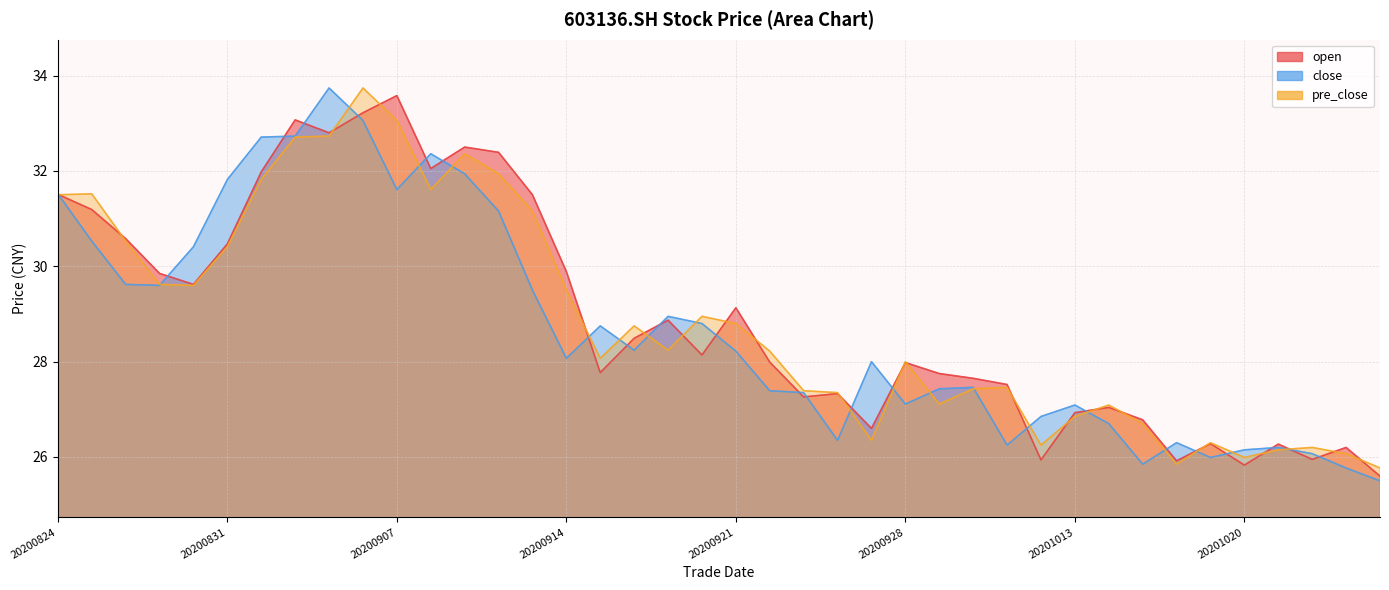

What is the difference between the second highest and minimum values in the pre_close series?

7.3